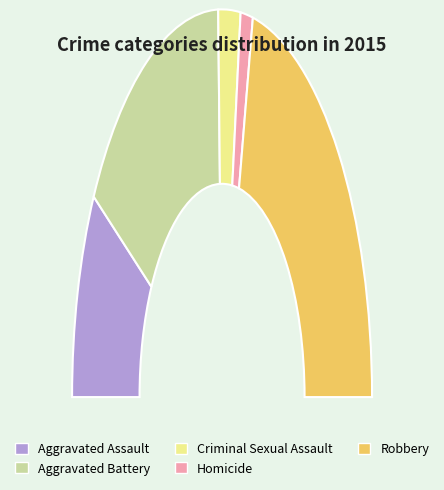

How many slices are in this pie chart?

5